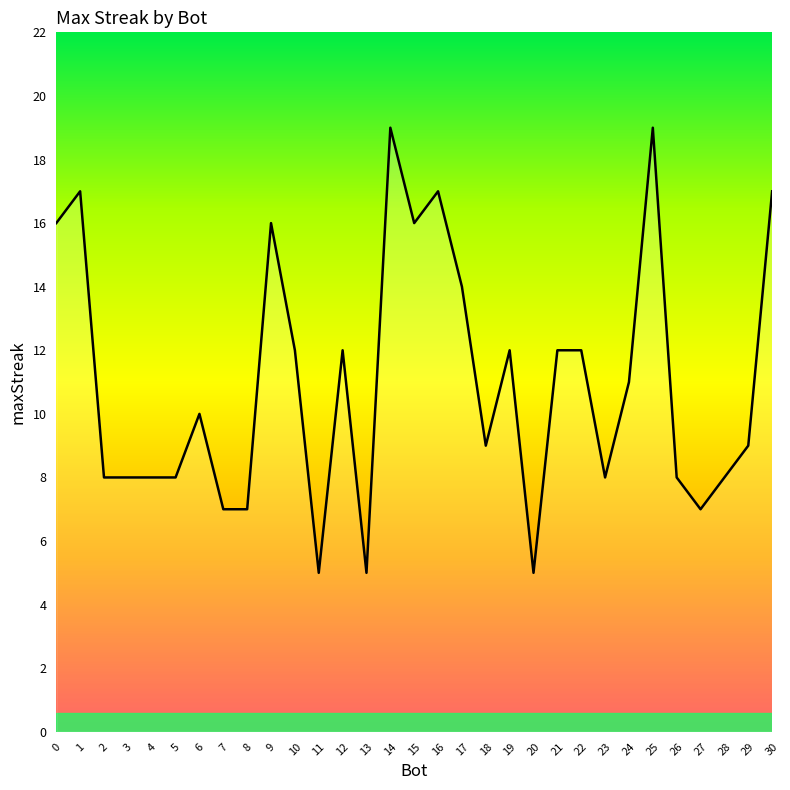

What is the difference between the maximum and minimum values?

14